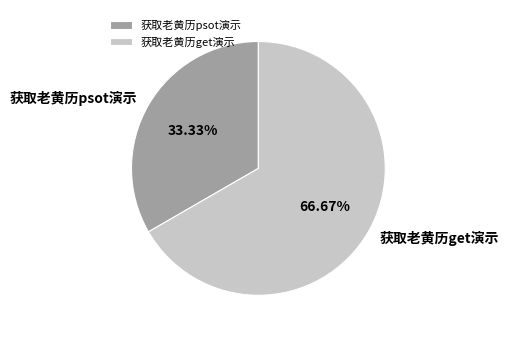

The 获取老黄历psot演示 slice represents 42% of the pie. True or false?

False